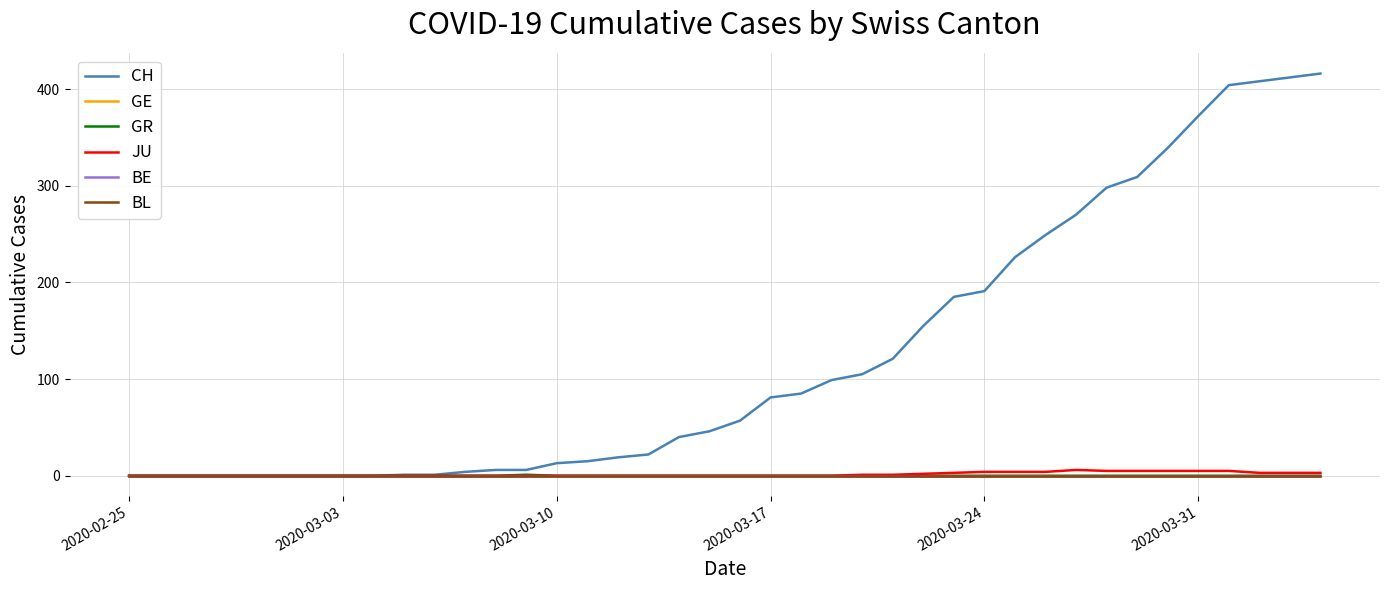

Does the chart have visible grid lines?

Yes